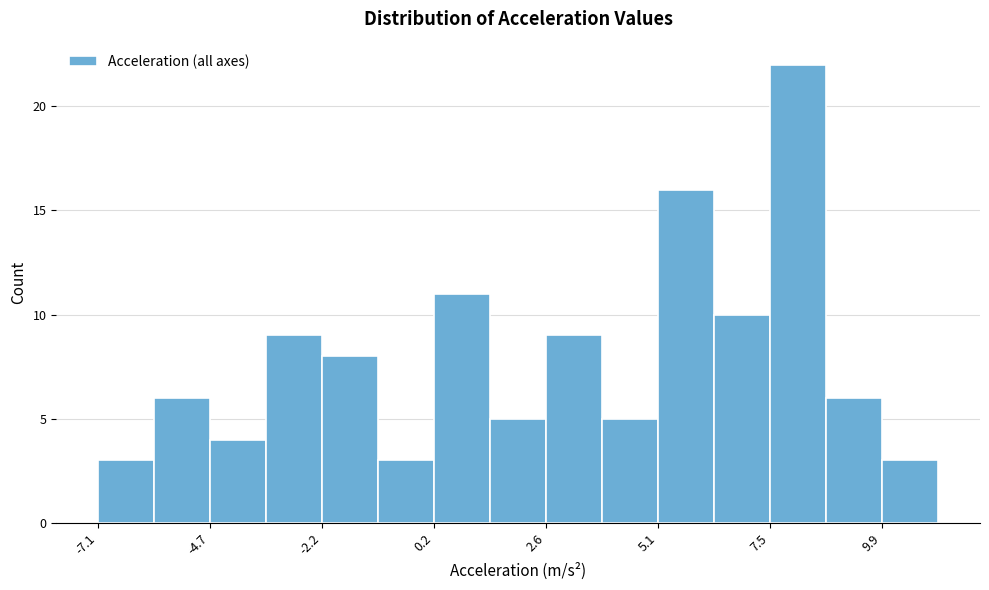

Read against the x-axis, roughly where is the centre of the tallest bar?

8.0